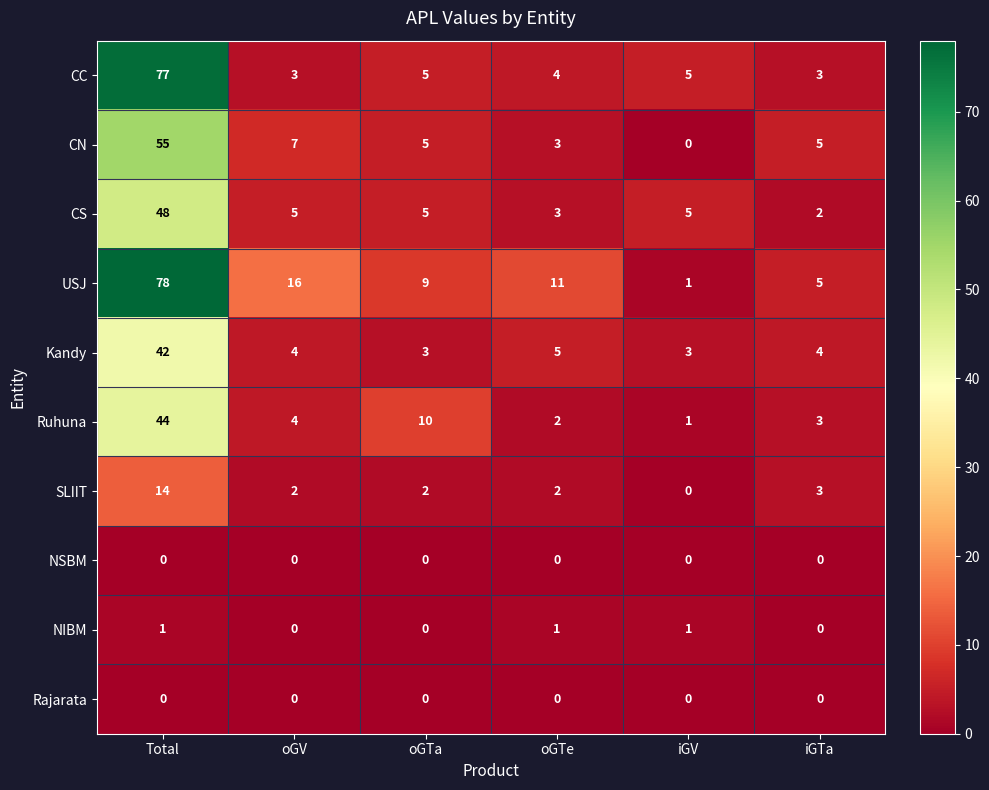

At how many categories does at least one series exceed 36?

1